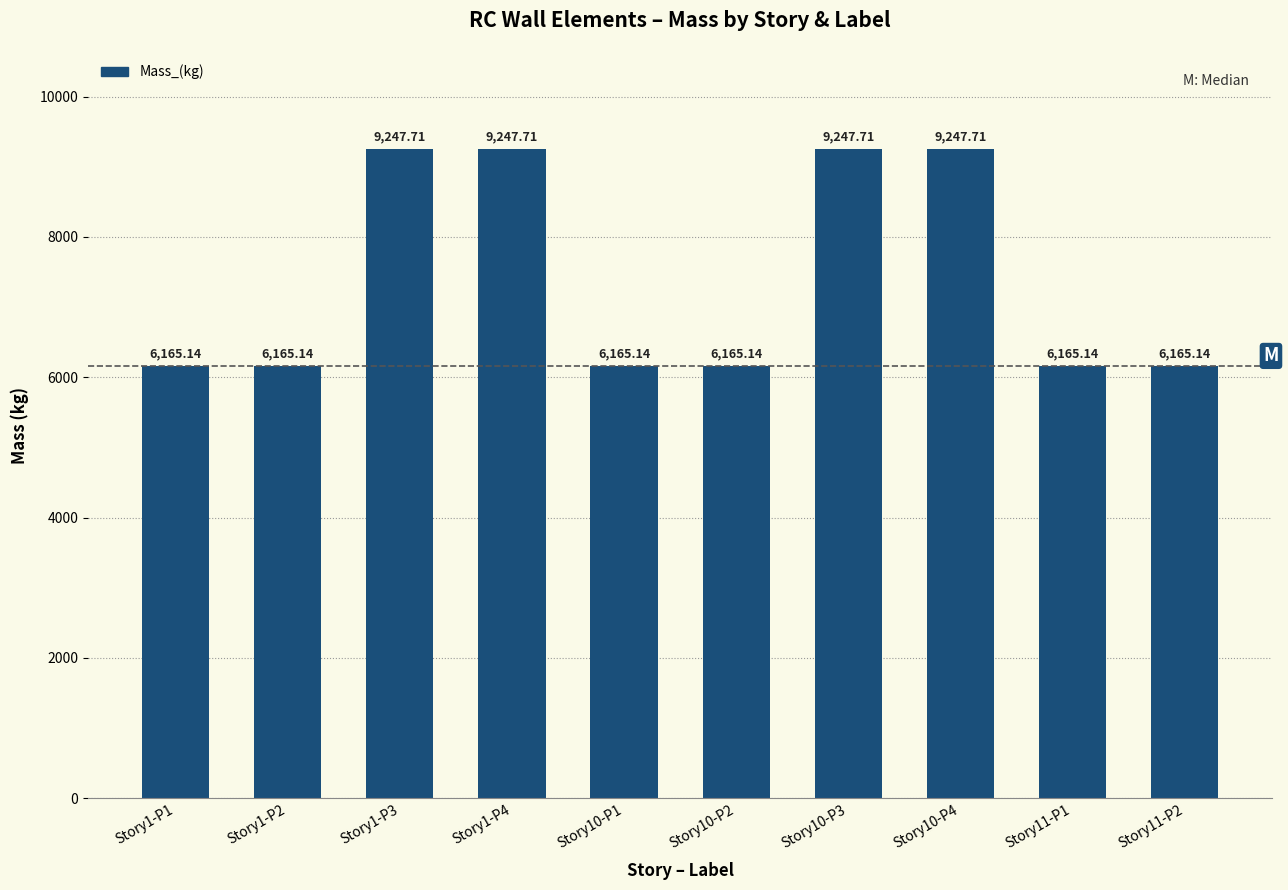

What is the sum of all values?

73981.7